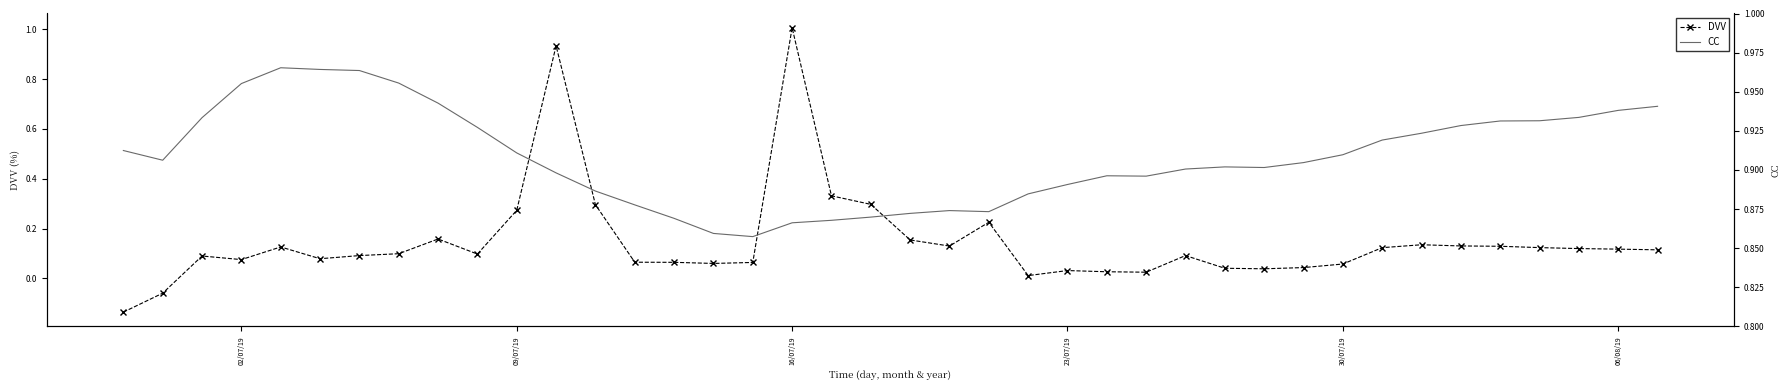

At how many categories does at least one series exceed 0?

40